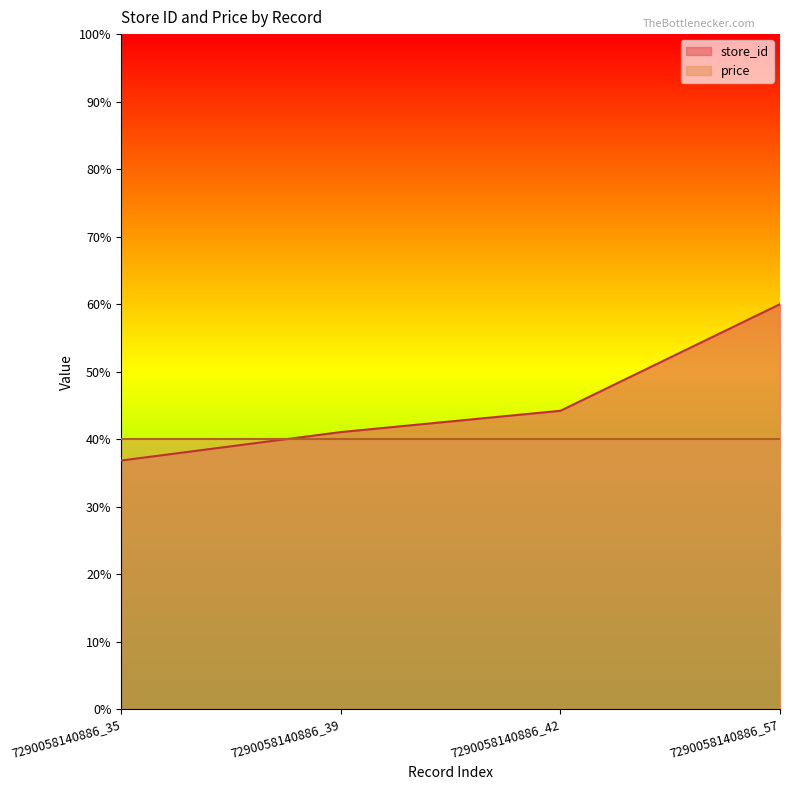

What is the difference between the maximum and minimum values?

23.2